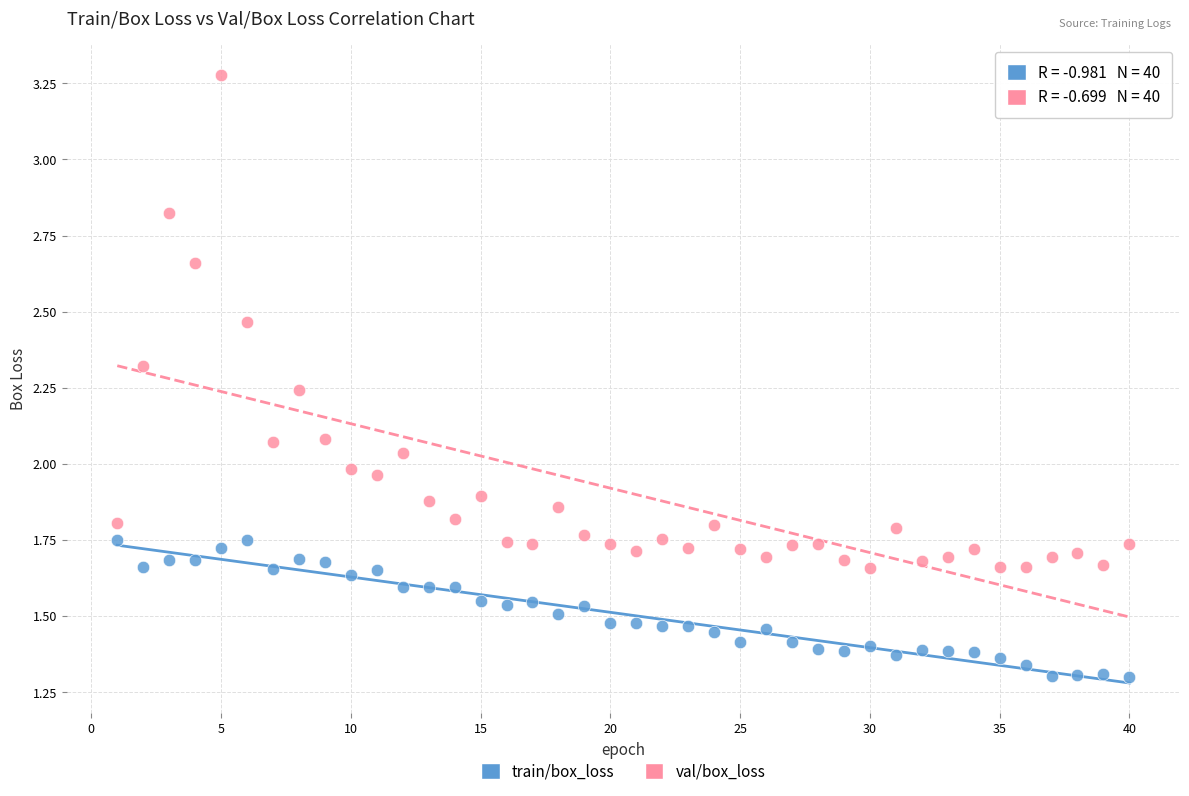

What is the X range (max minus min) for the scatter plot?

39.0